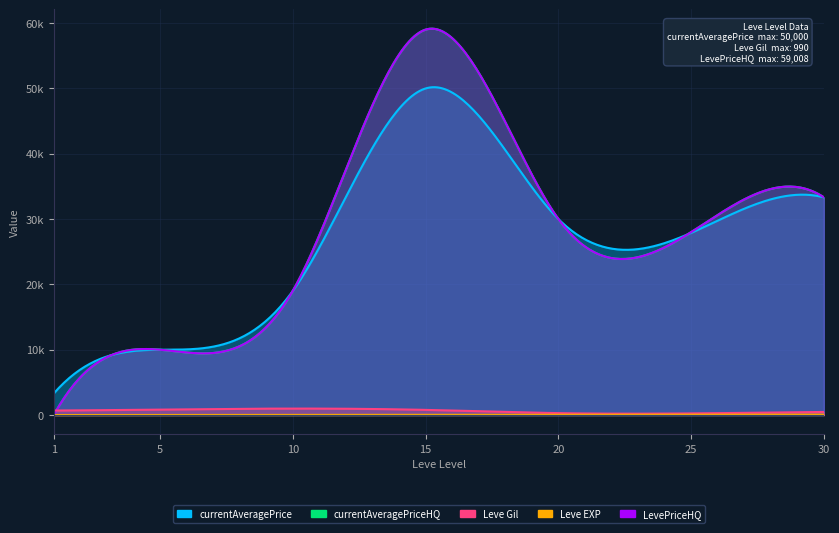

Where is the first local maximum for currentAveragePrice?

15